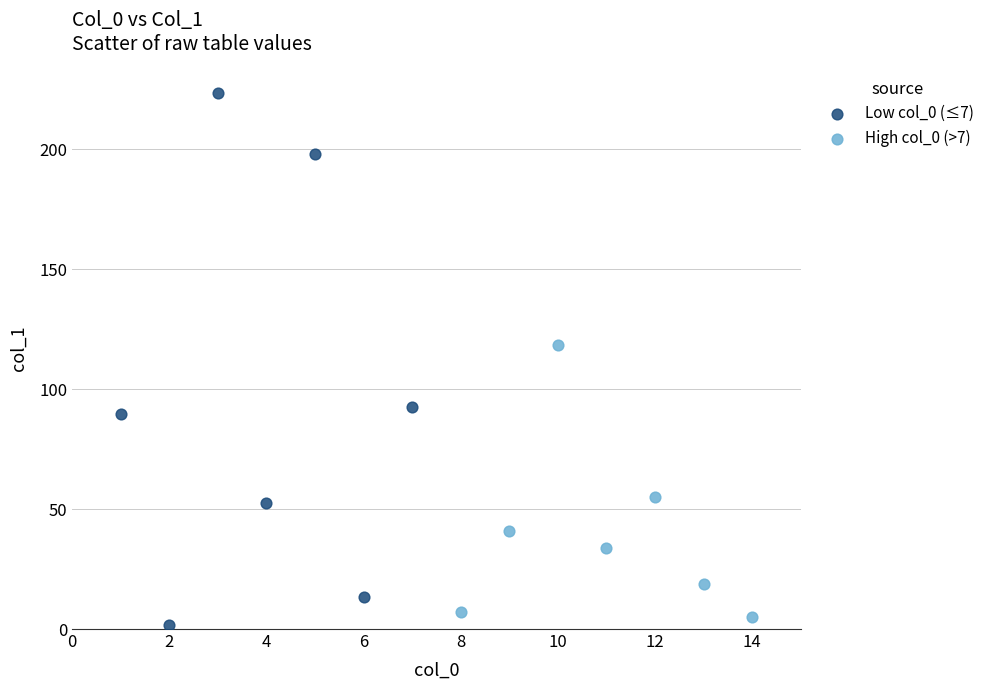

Which series contains the highest Y value?

Low col_0 (≤7)